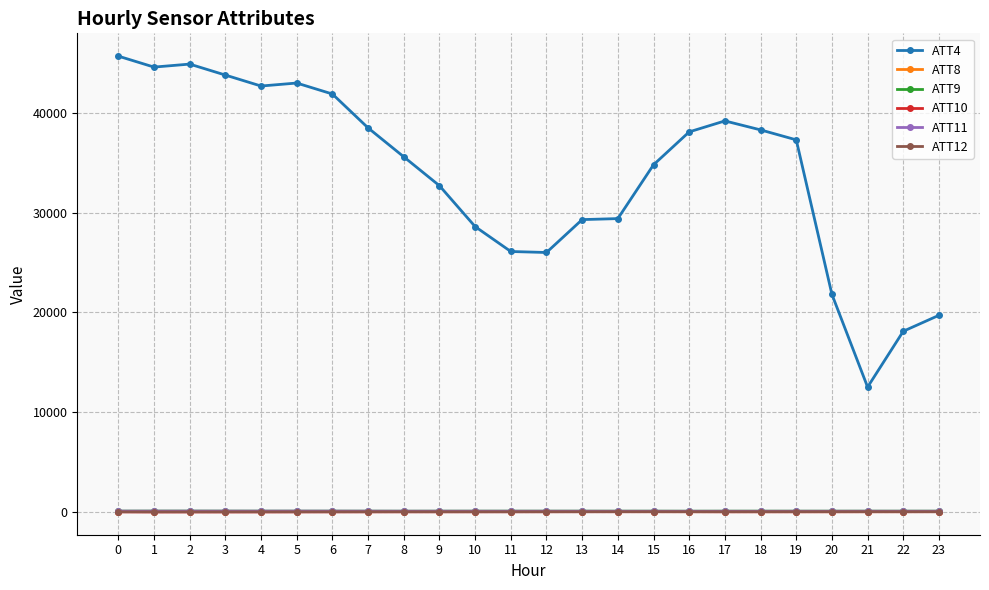

Which series has the largest total across all categories?

ATT4